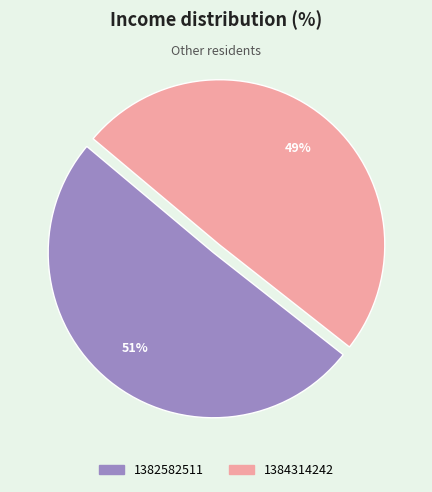

Which slice is the smallest?

1384314242